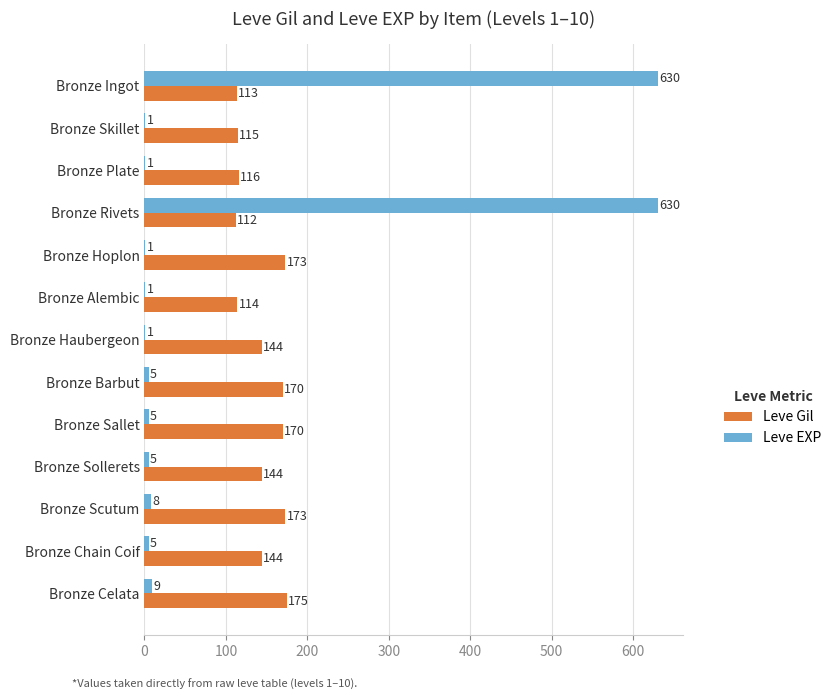

What is the approximate value of Leve EXP at Bronze Rivets, to the nearest 100?

600